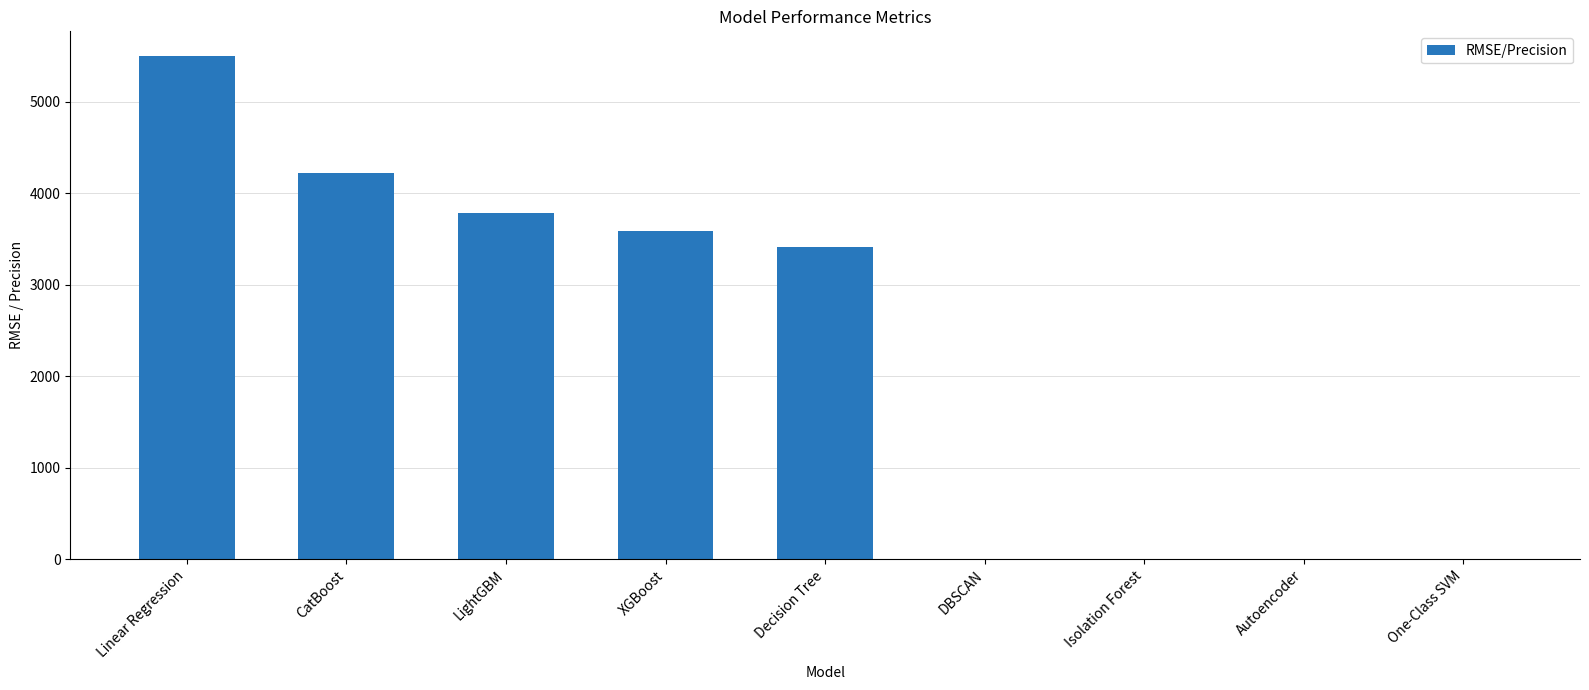

What is the sum of the values at XGBoost and Decision Tree?

7005.2